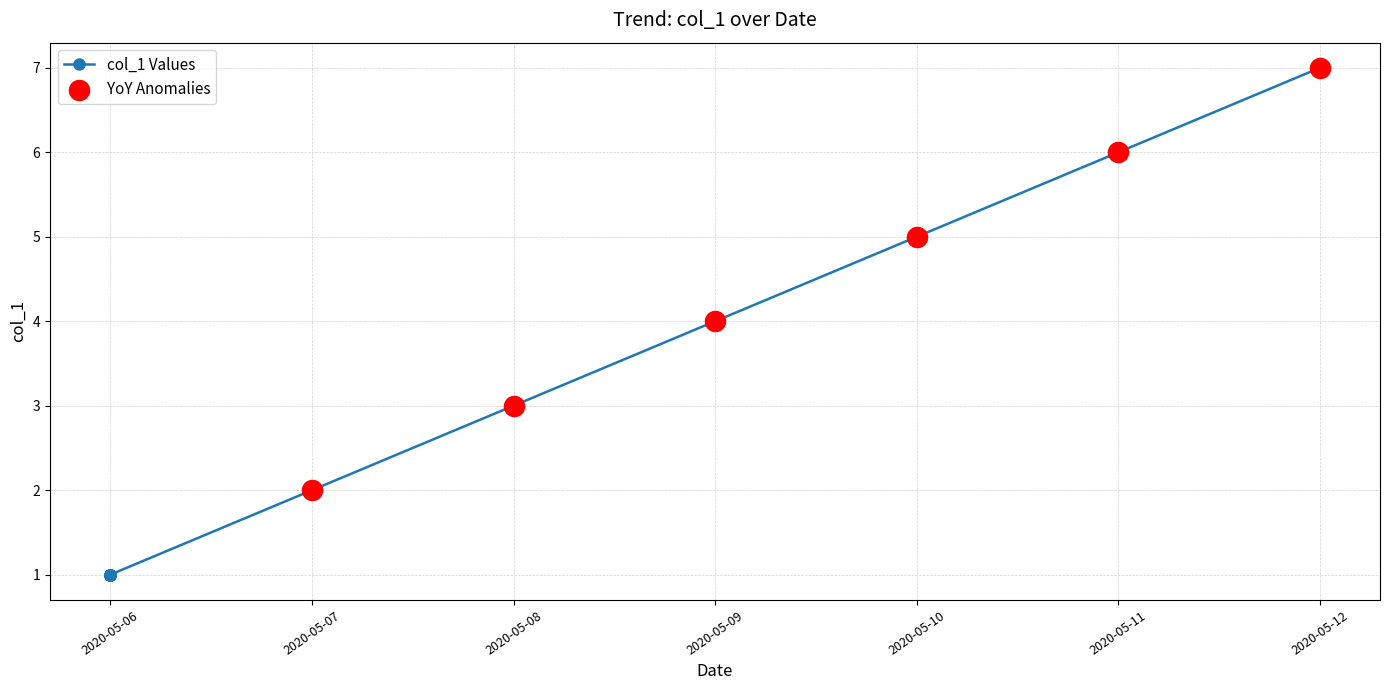

Between 2020-05-11 and 2020-05-09, which is larger?

2020-05-11